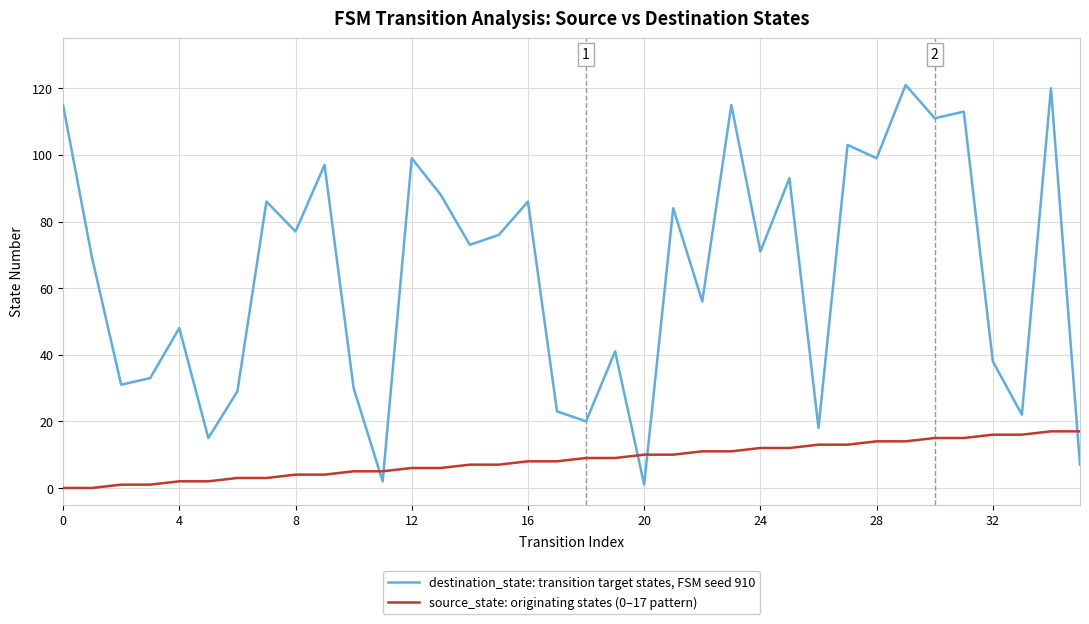

What is the difference between the maximum and minimum values in the destination_state: transition target states, FSM seed 910 series?

120